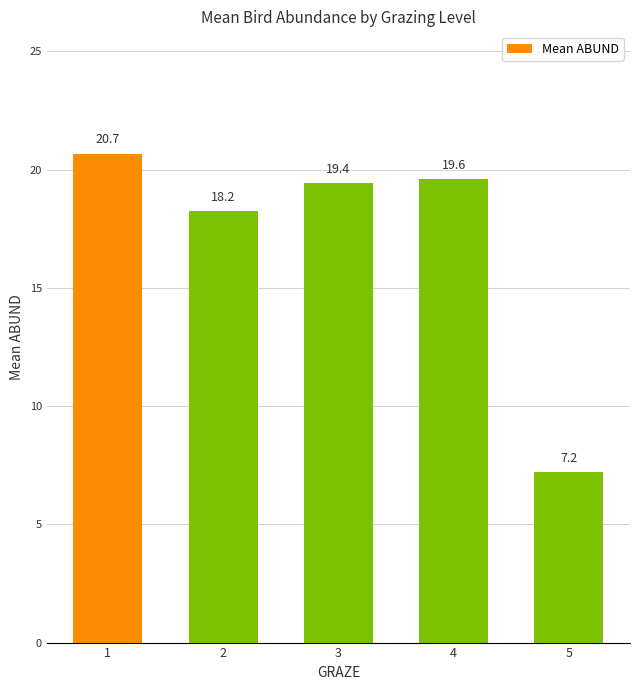

At which label does the data first exceed 19?

1